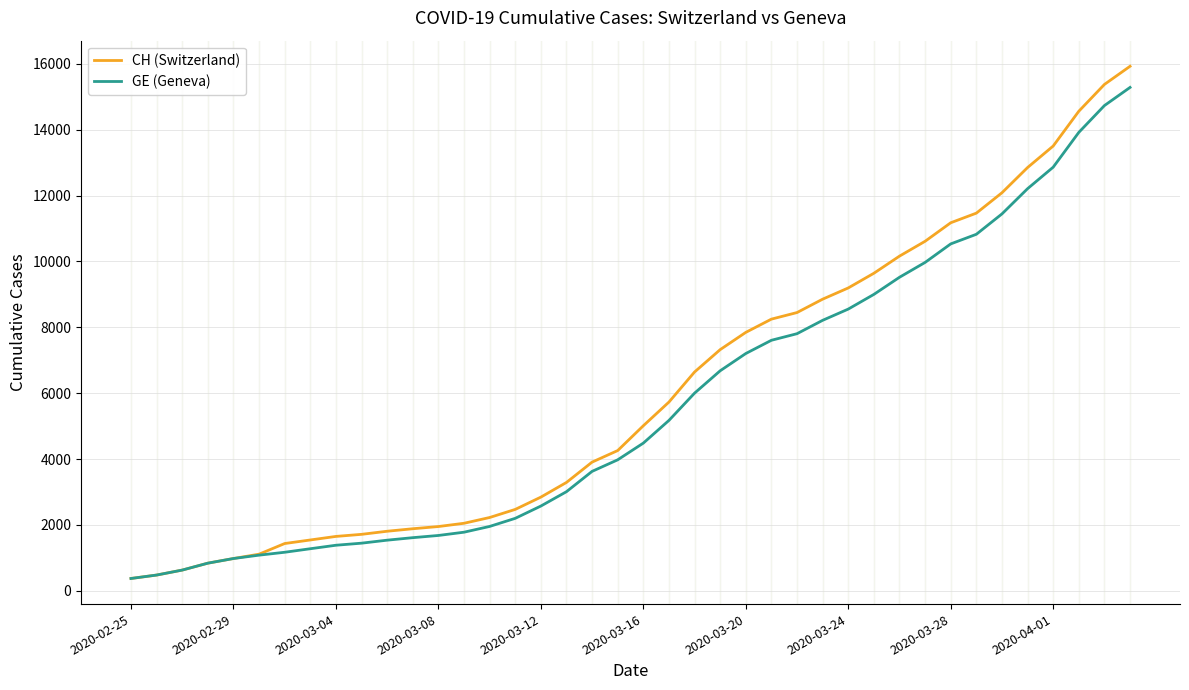

Which series has the largest range (max minus min)?

CH (Switzerland)